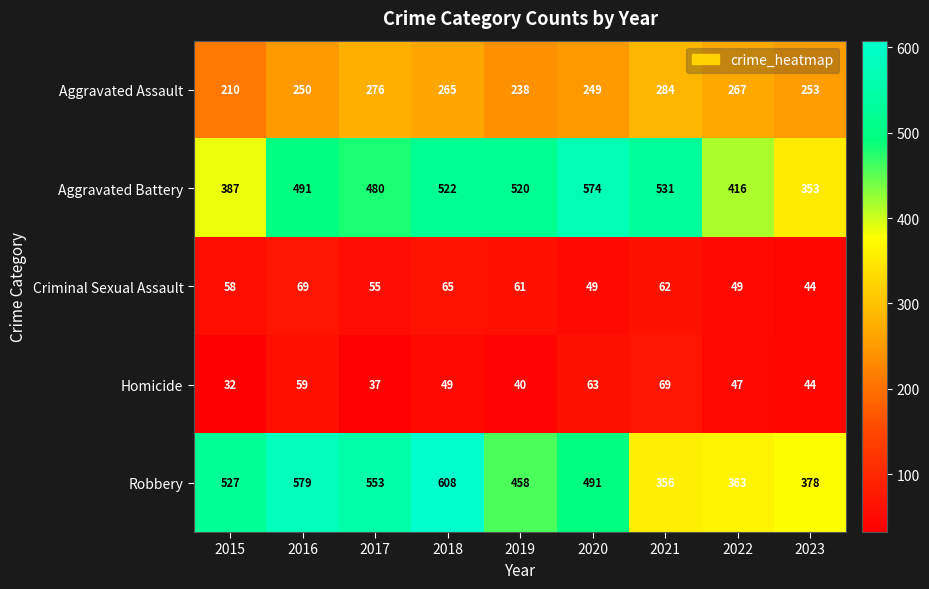

True or false: Aggravated Assault has a value of 210 at 2015.

True